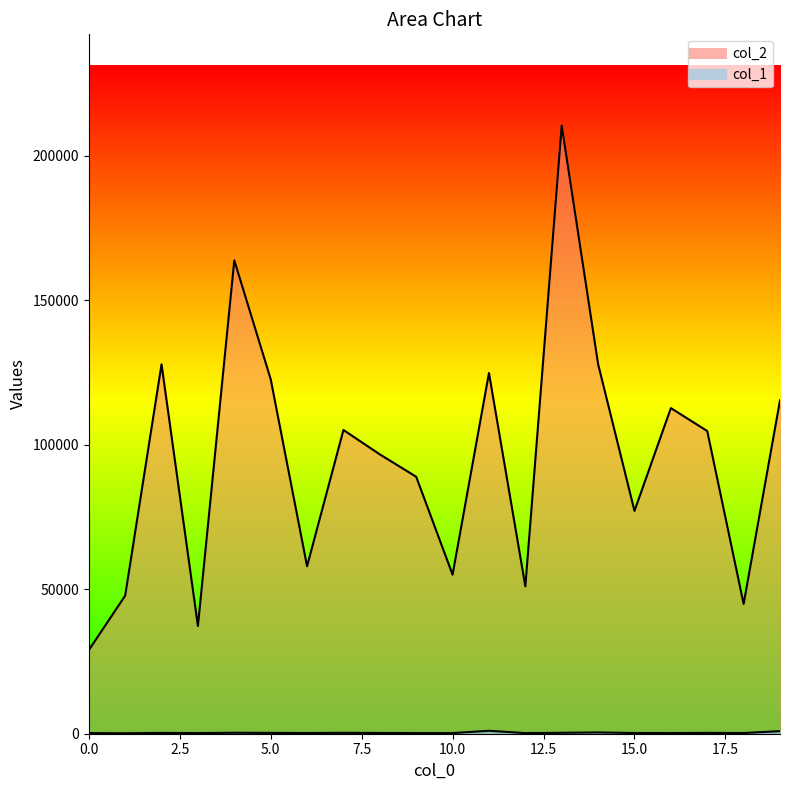

Rank the series by their average value, from lowest to highest.

col_1 line, col_2 line